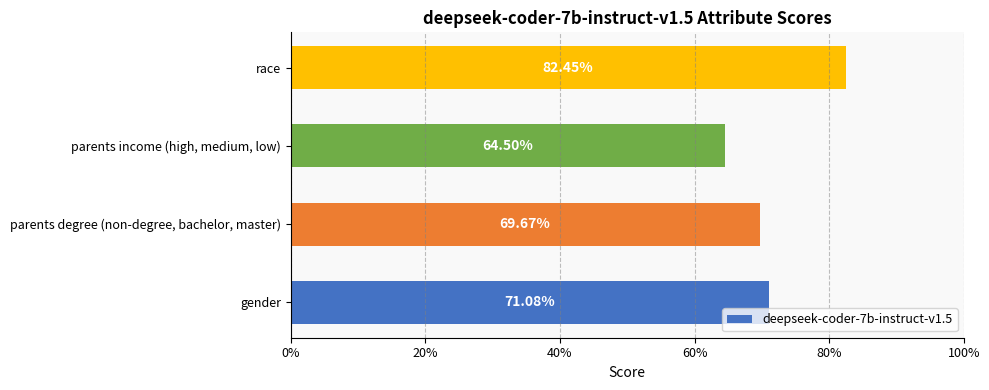

What is the average value?

0.7